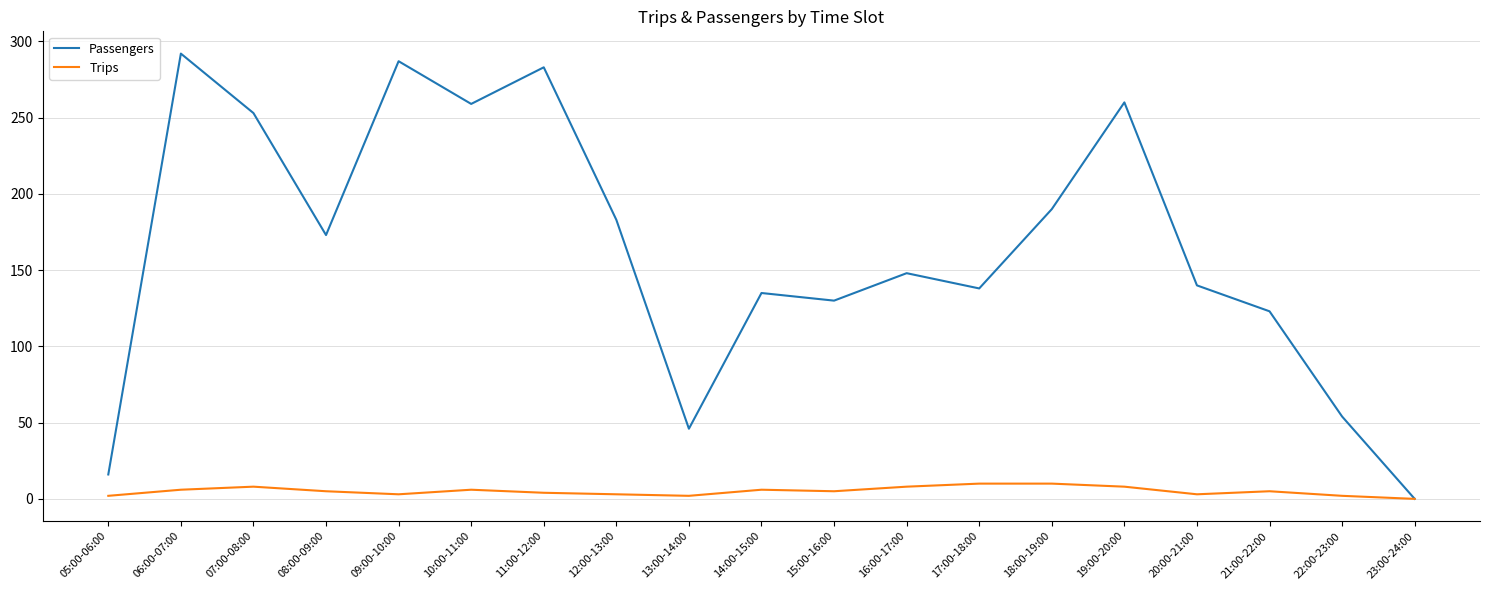

How many interior local valleys does the Passengers series have?

5